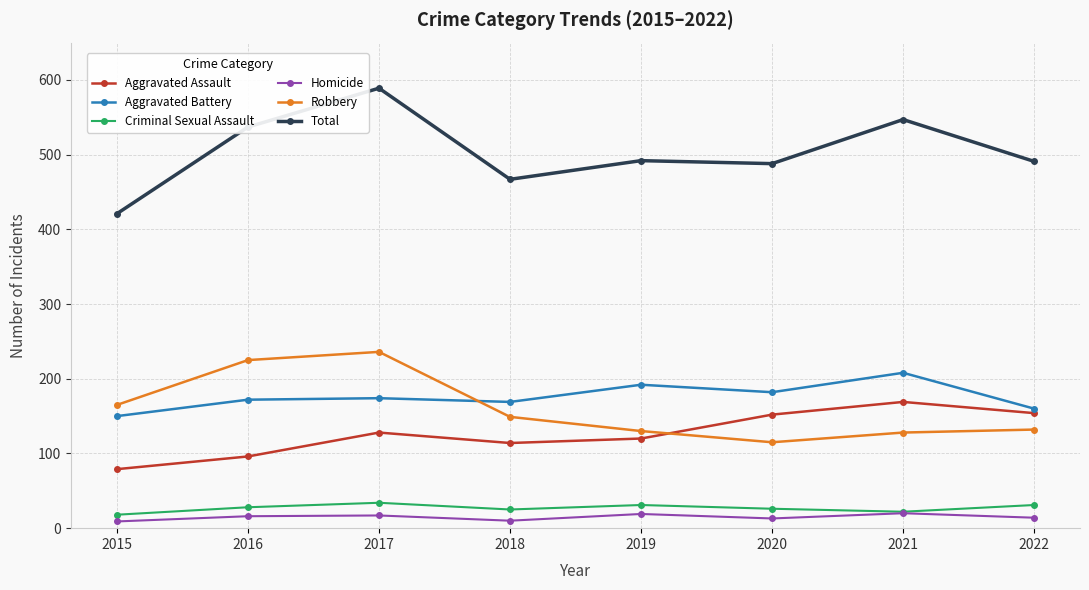

What is the total value across all series at 2022?

982